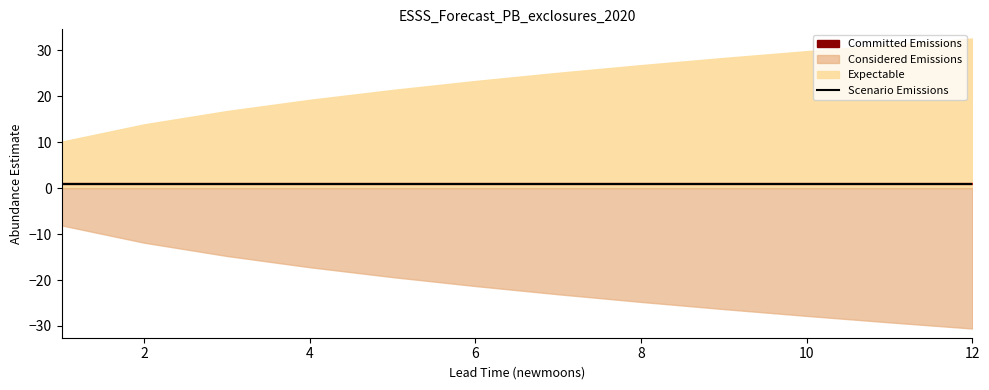

At which label does lower_pi reach its peak?

1